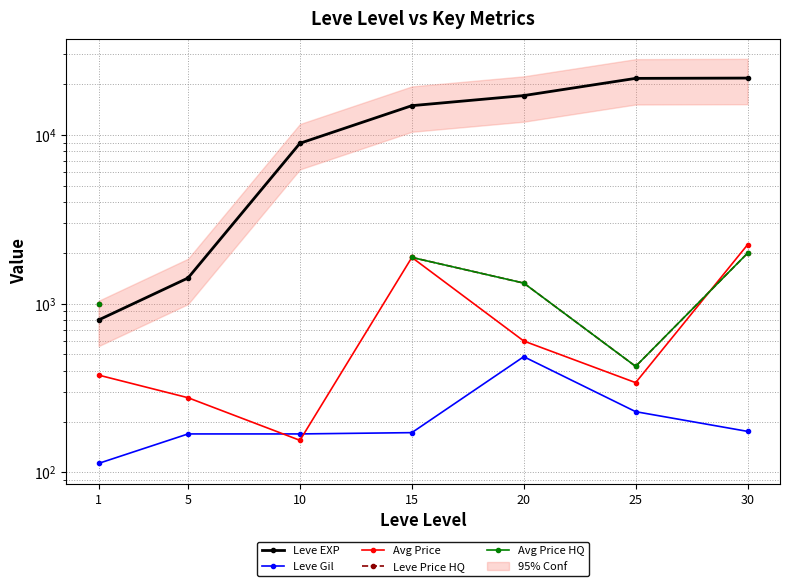

At how many categories does at least one series exceed 19731?

2